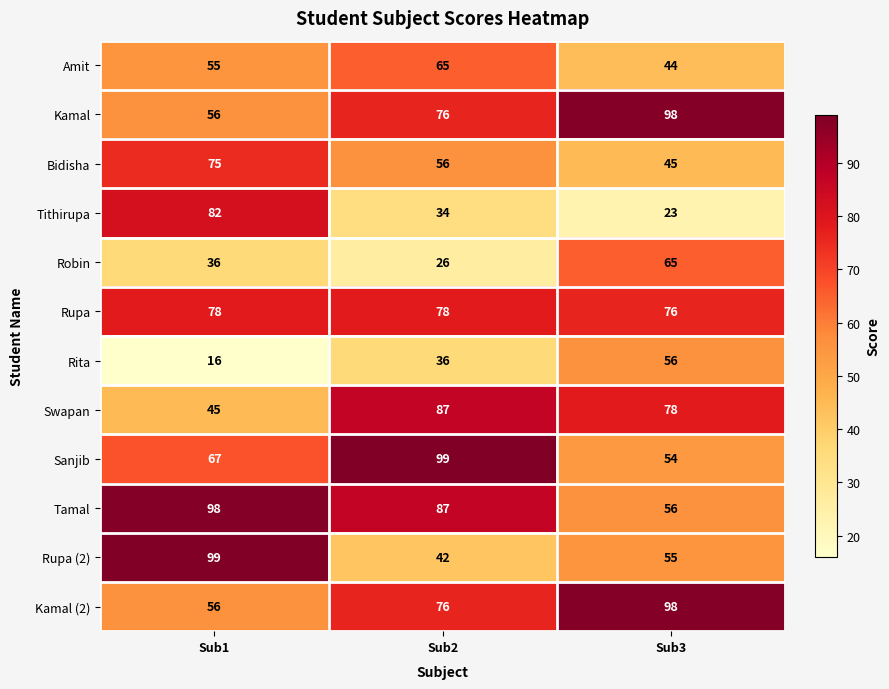

Rank the categories by Swapan value from lowest to highest.

Sub1, Sub3, Sub2